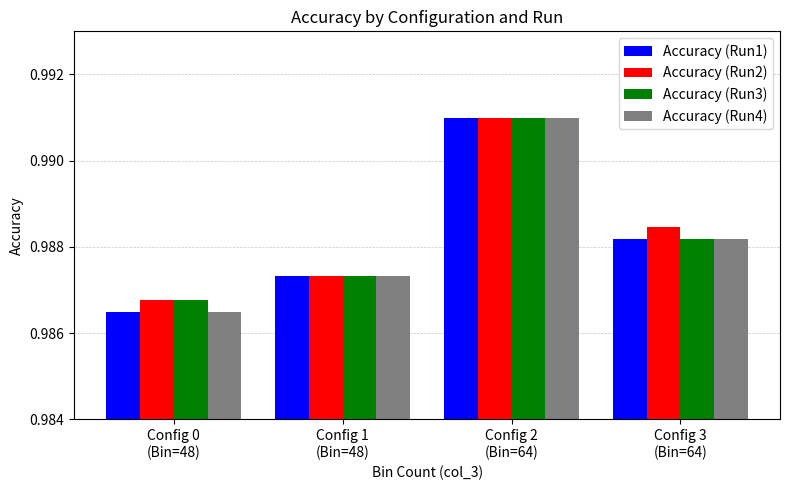

Count the Accuracy (Run1) values in the range 0 to 1.

4